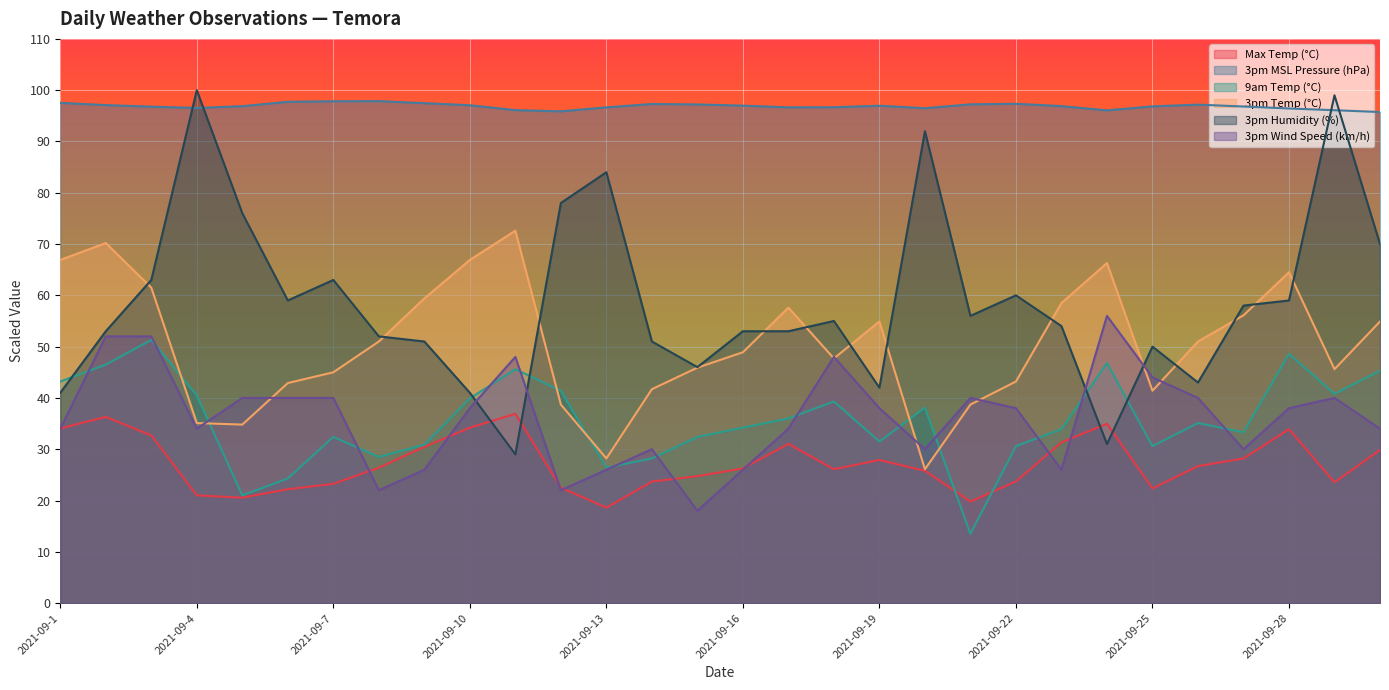

Reading right to left, what are all the values shown in this chart?

Max Temp (°C): 29.8	23.5	33.9	28.2	26.7	22.4	35.0	31.3	23.7	19.8	25.8	27.9	26.1	31.0	26.2	24.8	23.7	18.6	22.5	36.9	34.2	30.5	26.4	23.2	22.2	20.5	21.0	32.7	36.3	34.0
3pm MSL Pressure (hPa): 95.7	96.1	96.4	96.8	97.2	96.8	96.1	96.9	97.3	97.2	96.5	97.0	96.7	96.7	97.0	97.2	97.3	96.7	95.9	96.1	97.1	97.5	97.9	97.8	97.7	96.9	96.5	96.8	97.1	97.5
9am Temp (°C): 45.3	40.8	48.6	33.3	35.1	30.6	46.8	33.9	30.6	13.5	38.1	31.5	39.3	36.0	34.2	32.4	28.2	26.4	41.4	45.6	39.9	30.9	28.5	32.4	24.3	21.0	40.5	51.3	46.5	43.2
3pm Temp (°C): 54.9	45.6	64.5	56.1	51.0	41.4	66.3	58.5	43.2	38.7	26.1	54.9	47.7	57.6	48.9	45.9	41.7	28.2	38.7	72.6	66.9	59.4	51.0	45.0	42.9	34.8	35.1	61.5	70.2	66.9
3pm Humidity (%): 70.0	99.0	59.0	58.0	43.0	50.0	31.0	54.0	60.0	56.0	92.0	42.0	55.0	53.0	53.0	46.0	51.0	84.0	78.0	29.0	41.0	51.0	52.0	63.0	59.0	76.0	100.0	63.0	53.0	41.0
3pm Wind Speed (km/h): 34.0	40.0	38.0	30.0	40.0	44.0	56.0	26.0	38.0	40.0	30.0	38.0	48.0	34.0	26.0	18.0	30.0	26.0	22.0	48.0	38.0	26.0	22.0	40.0	40.0	40.0	34.0	52.0	52.0	34.0